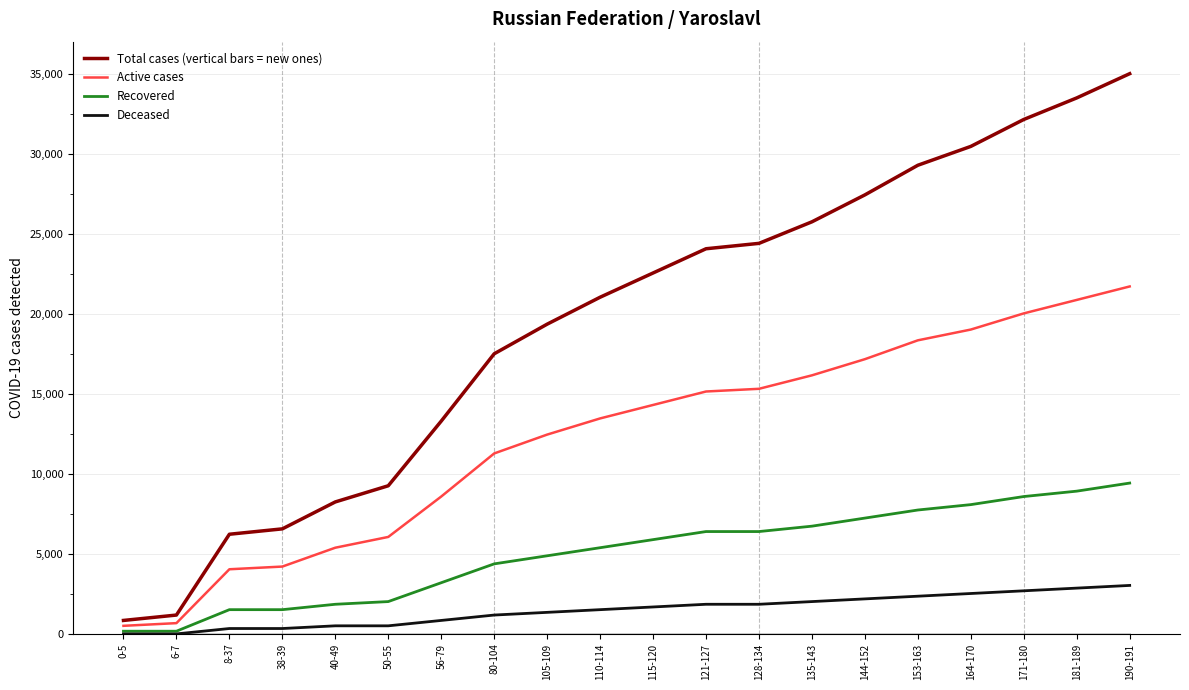

List the series in order of their overall mean, highest first.

Total cases (vertical bars = new ones), Active cases, Recovered, Deceased